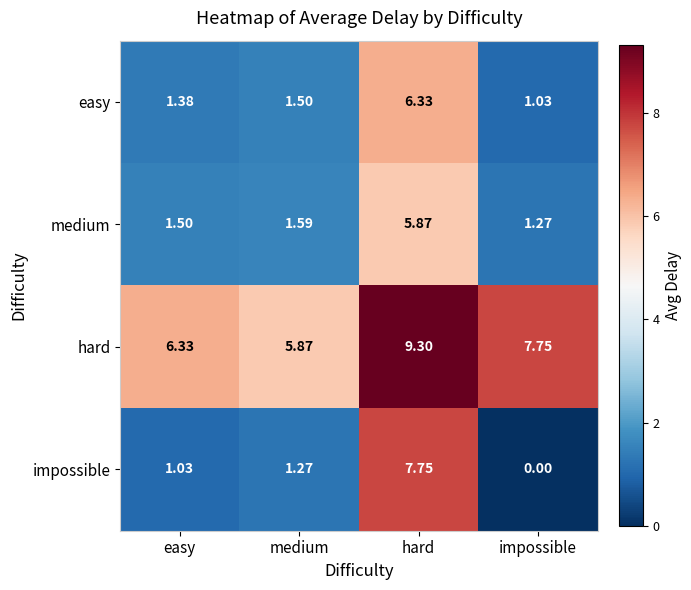

Between easy and impossible, which series saw the biggest shift?

hard